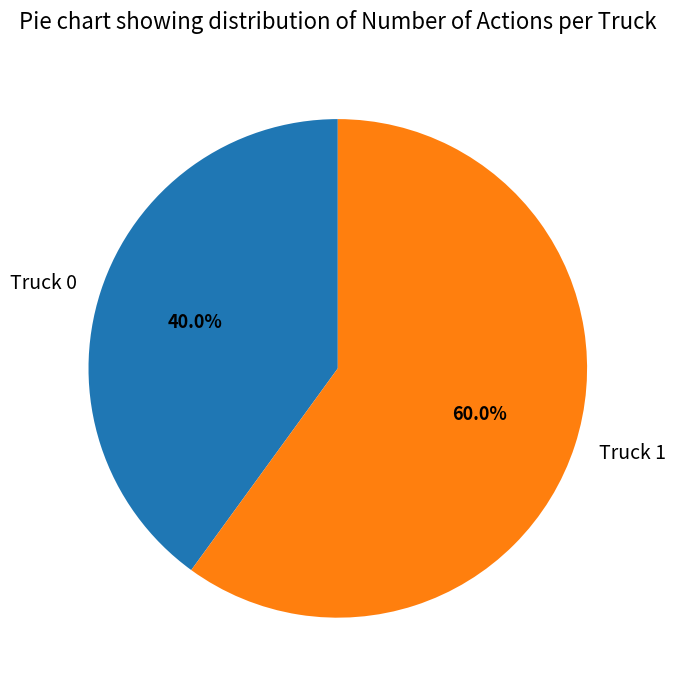

Rank the categories by value from highest to lowest.

Truck 1, Truck 0